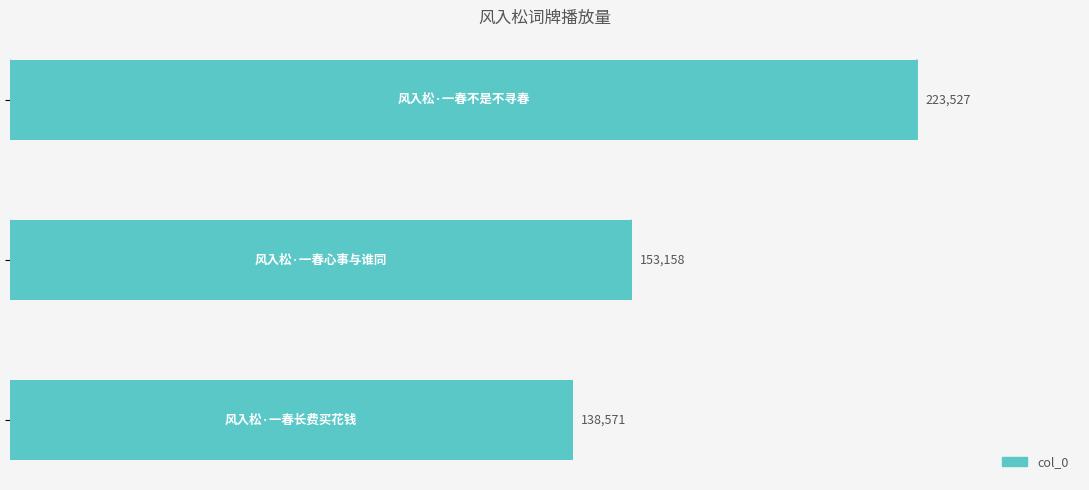

What is the average value?

171752